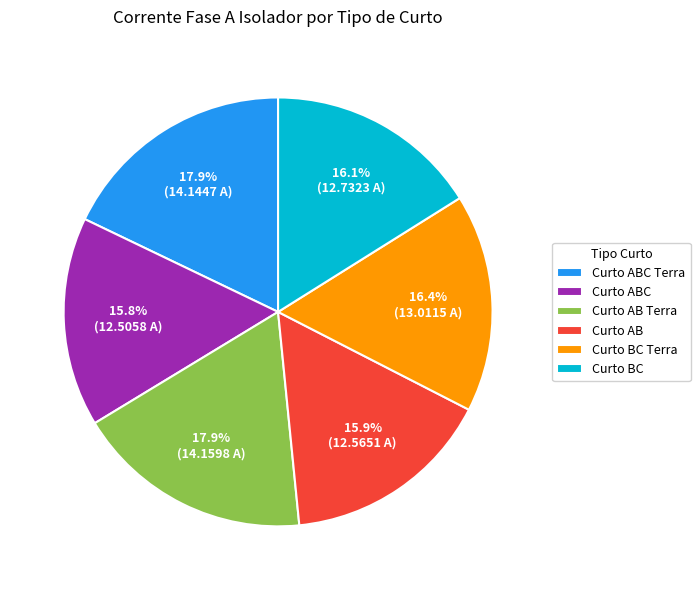

Between Curto BC Terra and Curto AB, which is larger?

Curto BC Terra